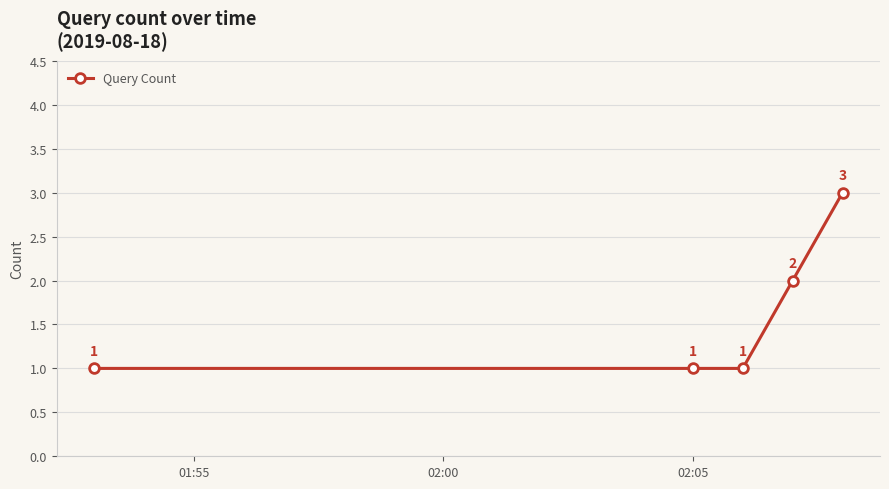

What is the value of the 4th point from the left?

2